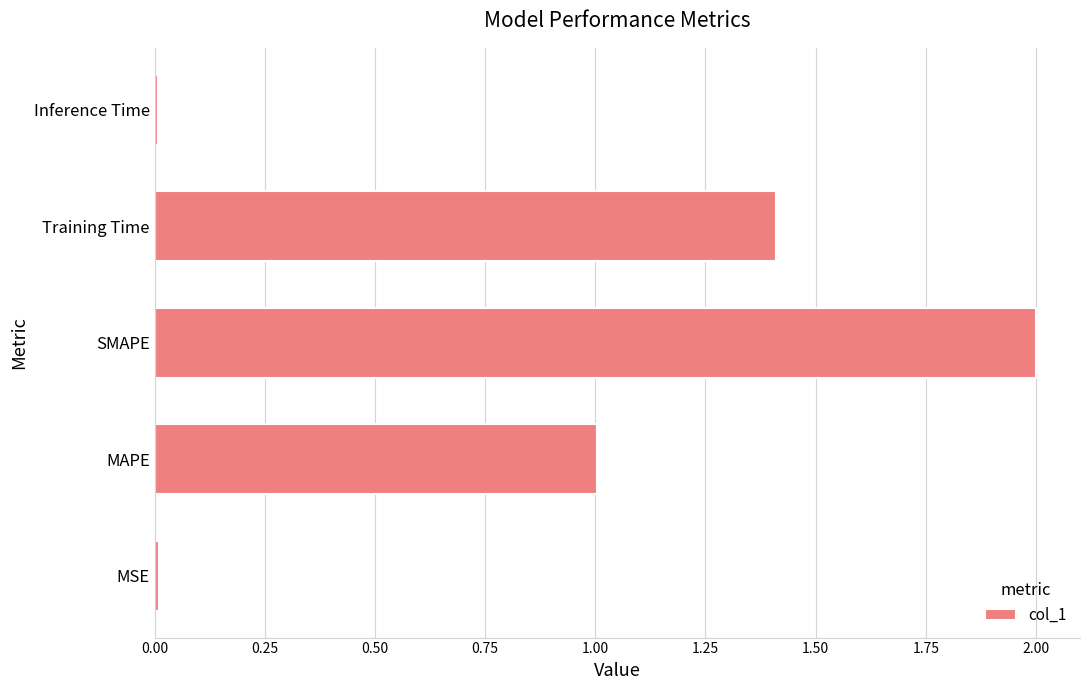

Where is the data nearest to the value 1?

MAPE